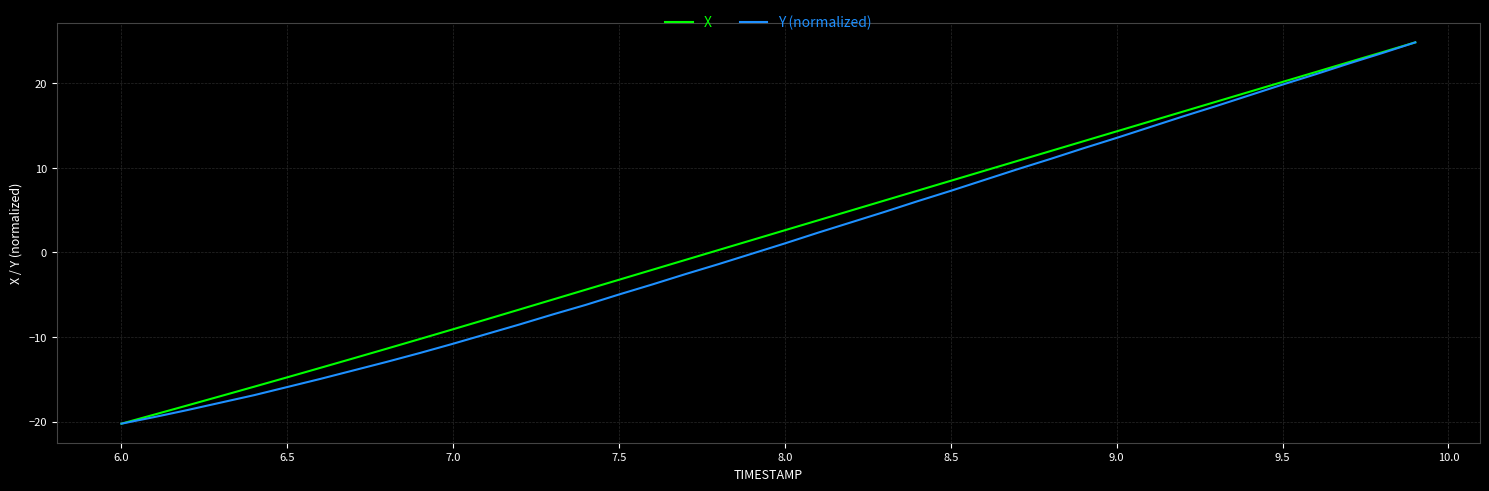

What is the lowest value of the Y (normalized) series?

-20.3